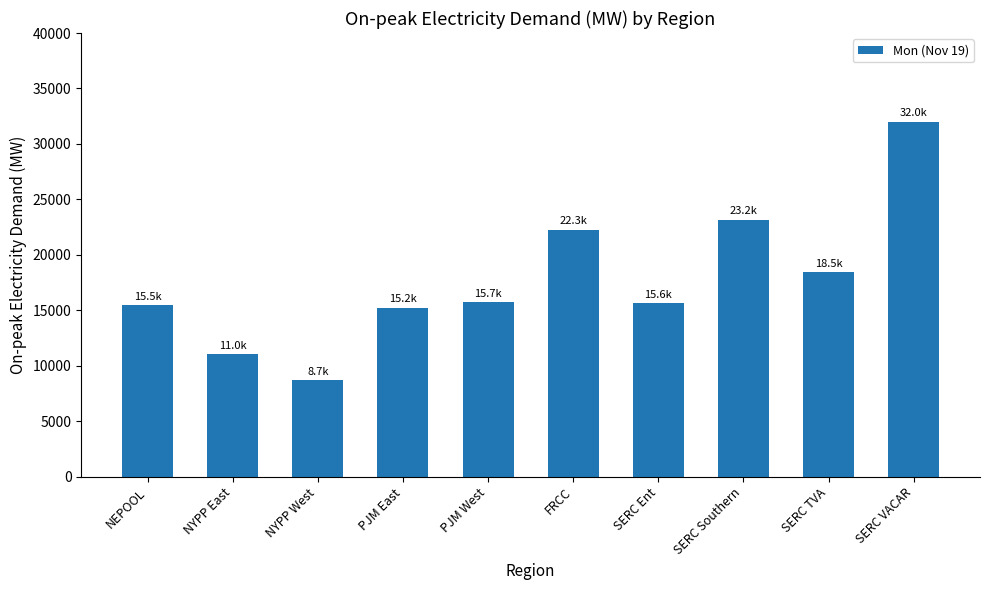

What is the sum of the values at SERC VACAR and FRCC?

54288.1